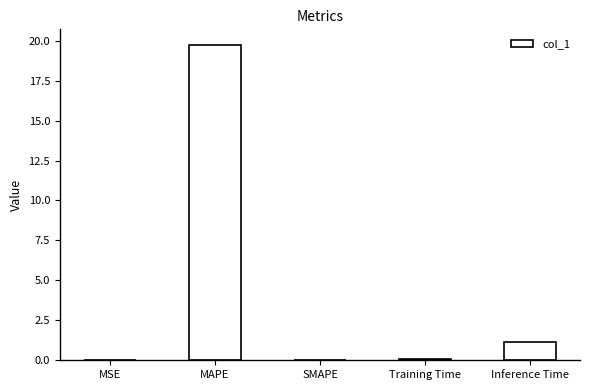

What is the greatest value displayed?

19.7